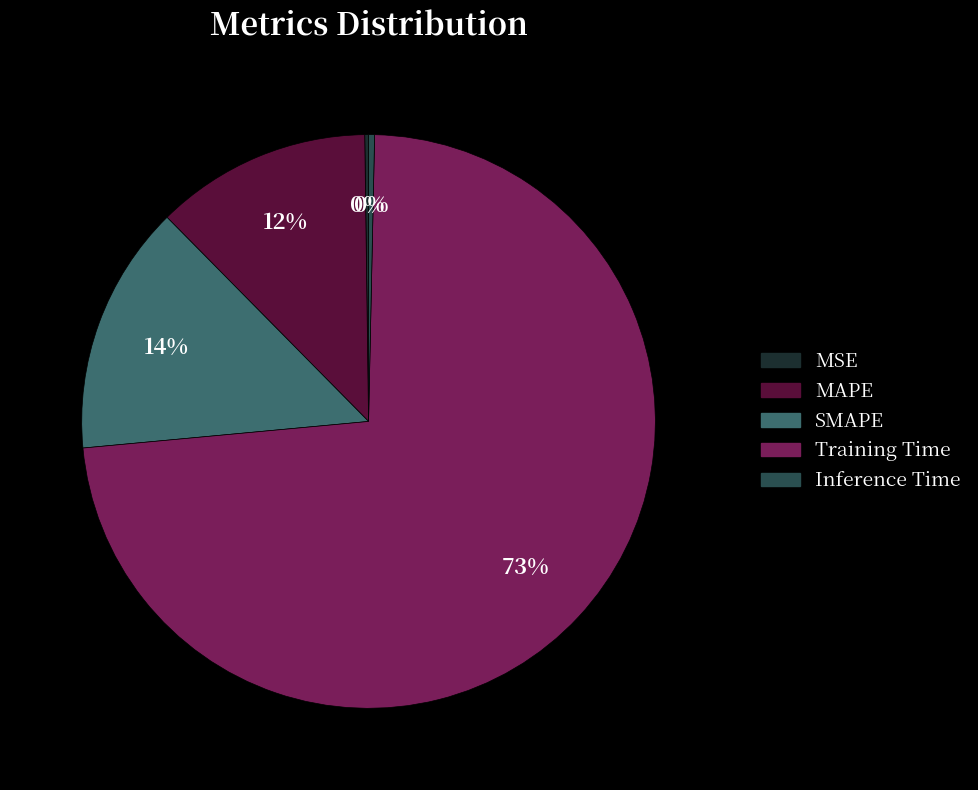

Is it true that Training Time is 73% of the pie?

True